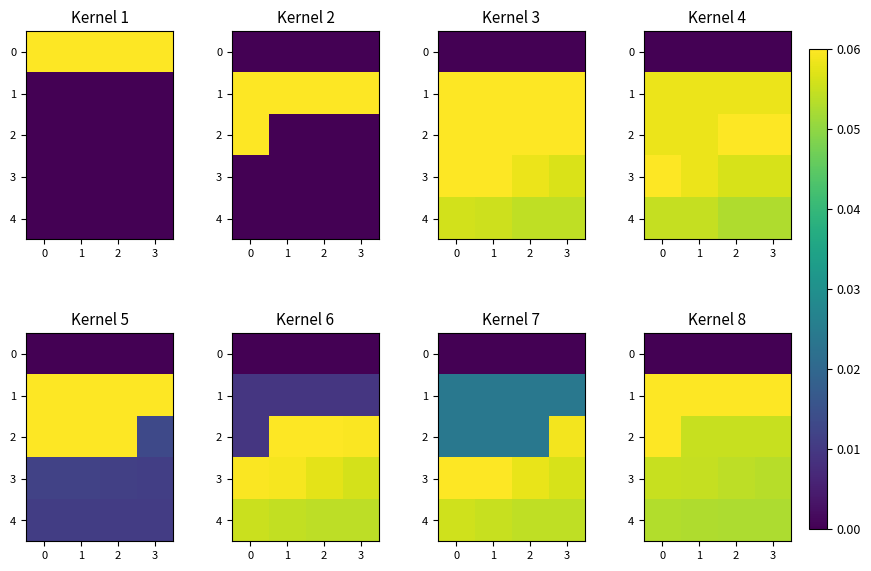

At which label does 1 reach its peak?

3